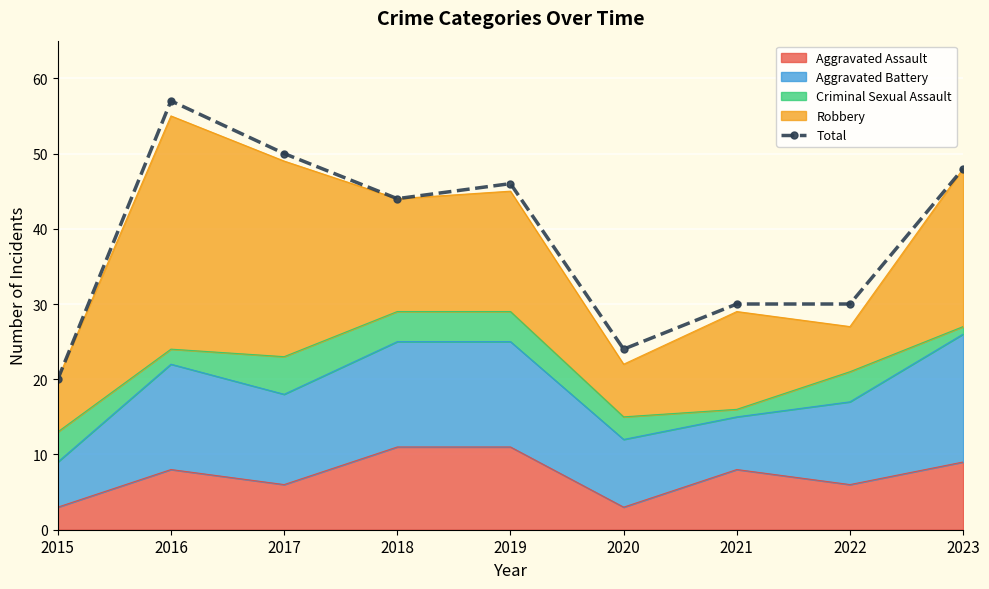

How many data points are less than 44?

4